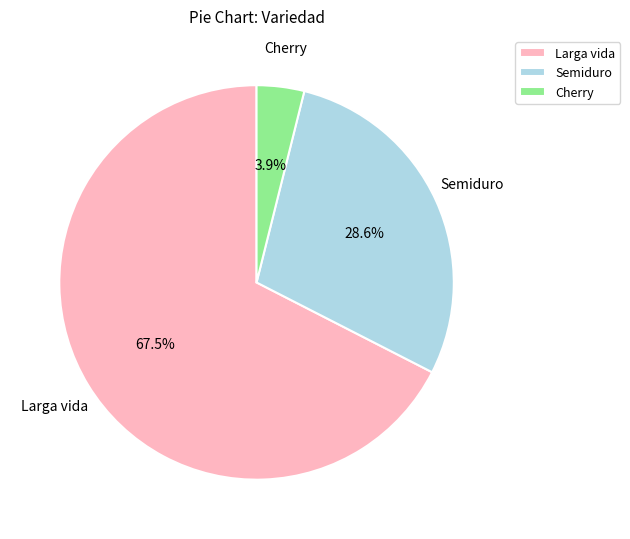

Rank the categories by value from highest to lowest.

Larga vida, Semiduro, Cherry